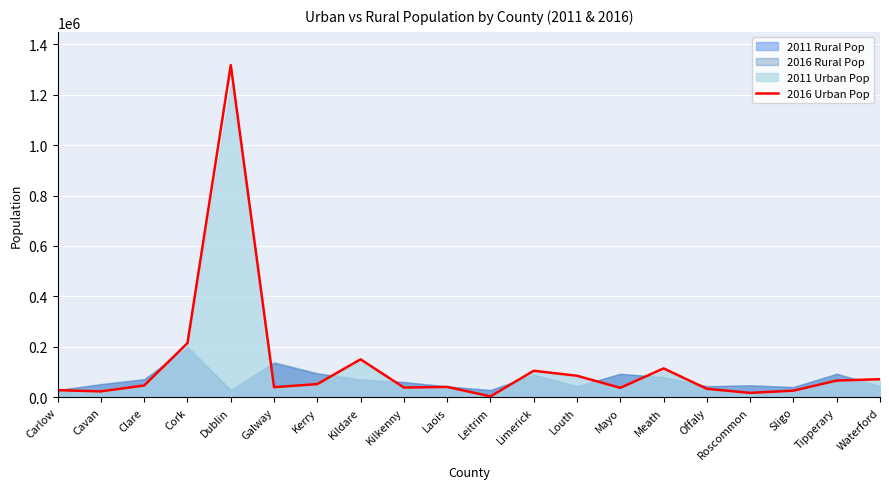

Approximately how many times larger is the value at Carlow compared to Kildare?

0.2